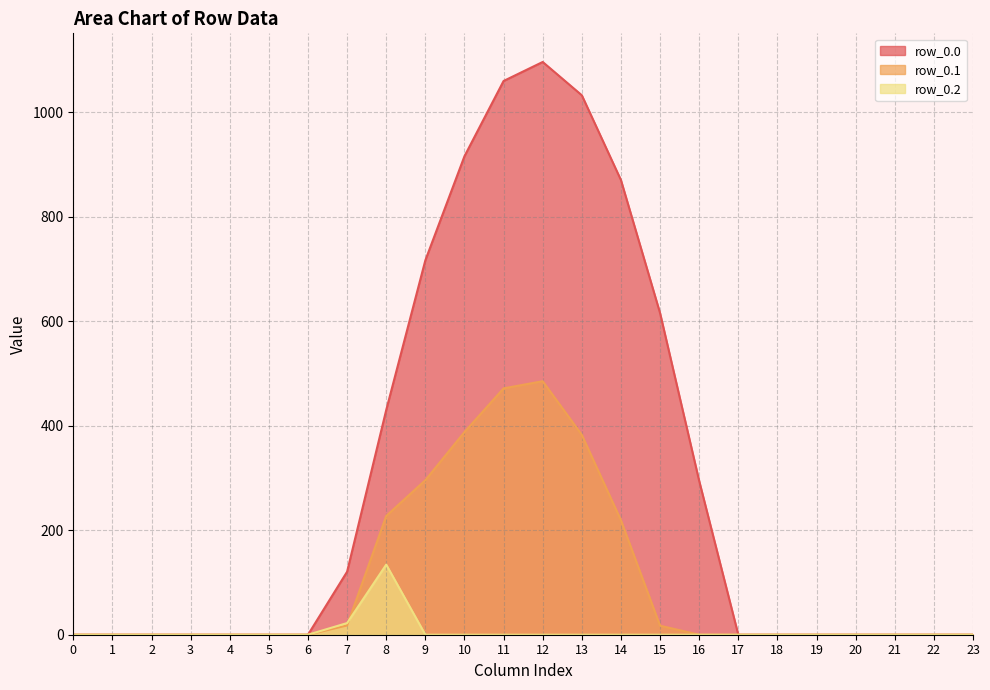

Is it true that row_0.1 equals 82.0 at 13?

False